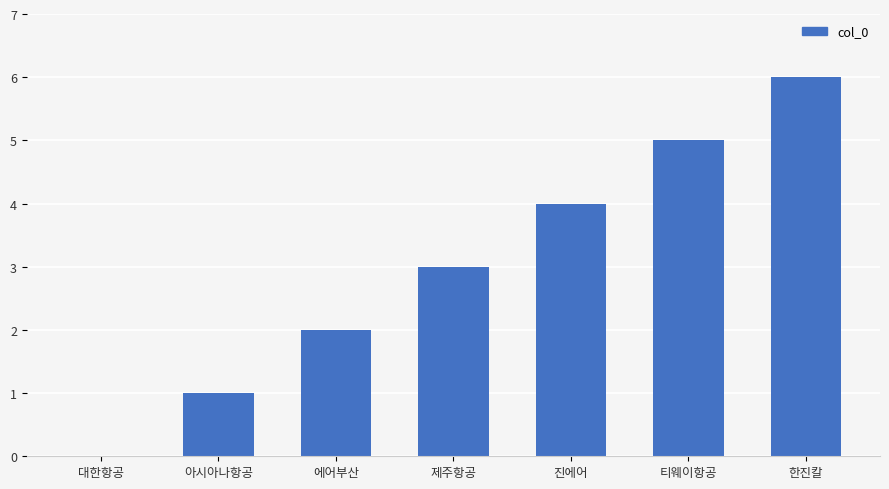

What is the sum of all values?

21